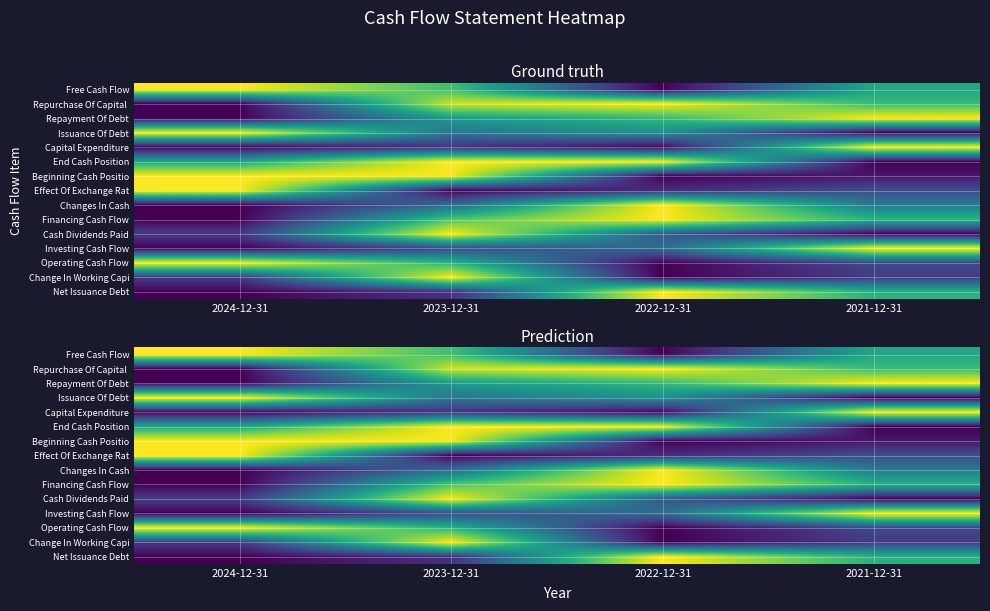

What is the total value across all series at 2021-12-31?

6.7